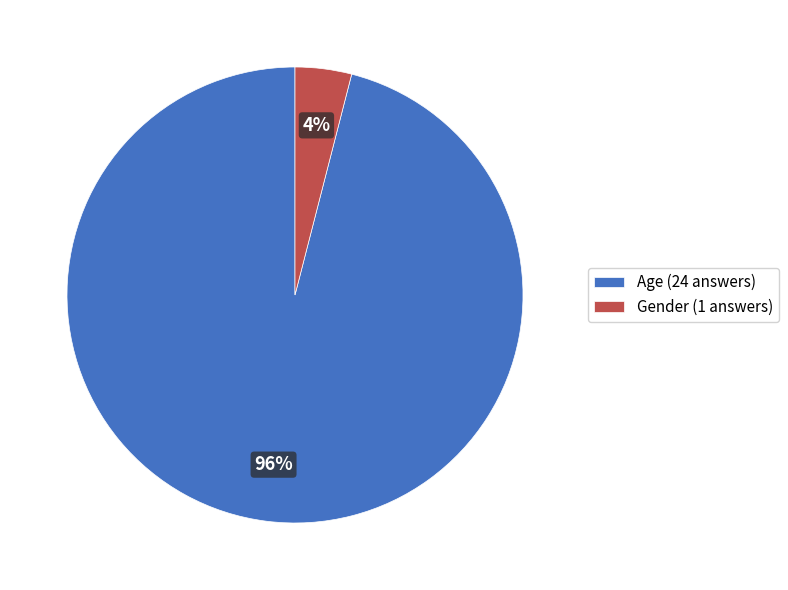

To the nearest percent, what percentage of the pie is Gender?

4%